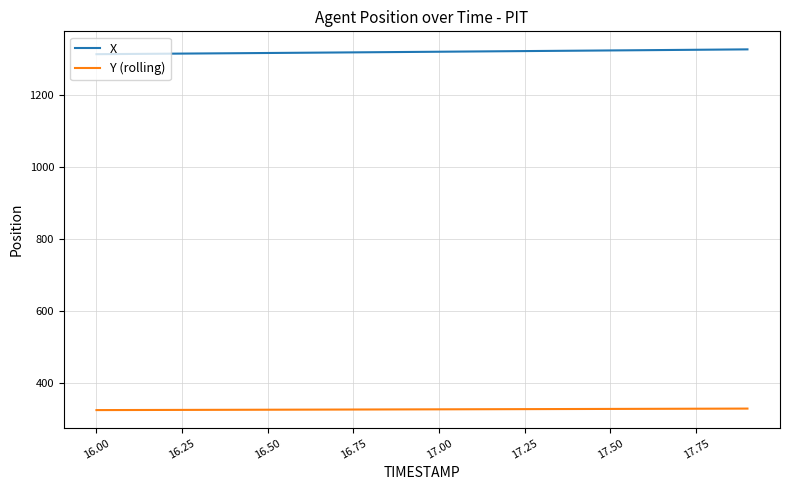

What is the sum of all Y (rolling) values?

6530.7